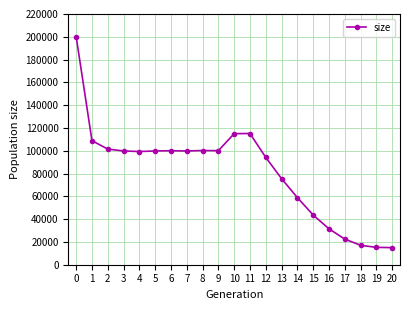

The chart shows a value of 130793 at 4. True or false?

False